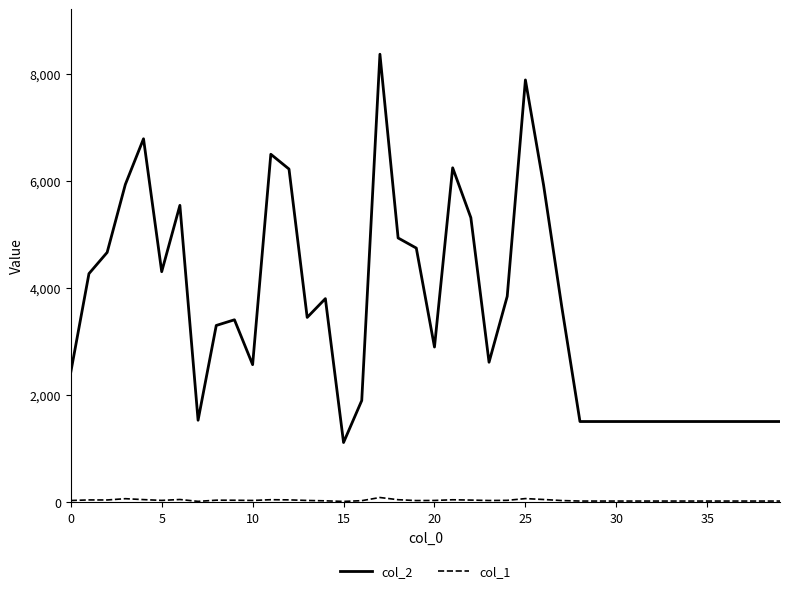

List the series in order of their overall mean, lowest first.

col_1, col_2